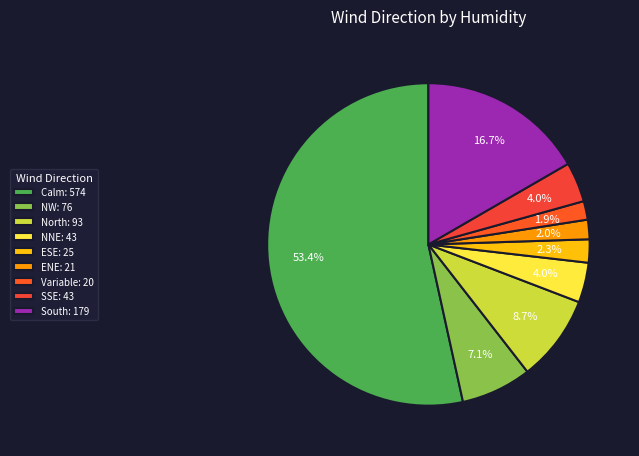

Count the number of slices in the pie.

9